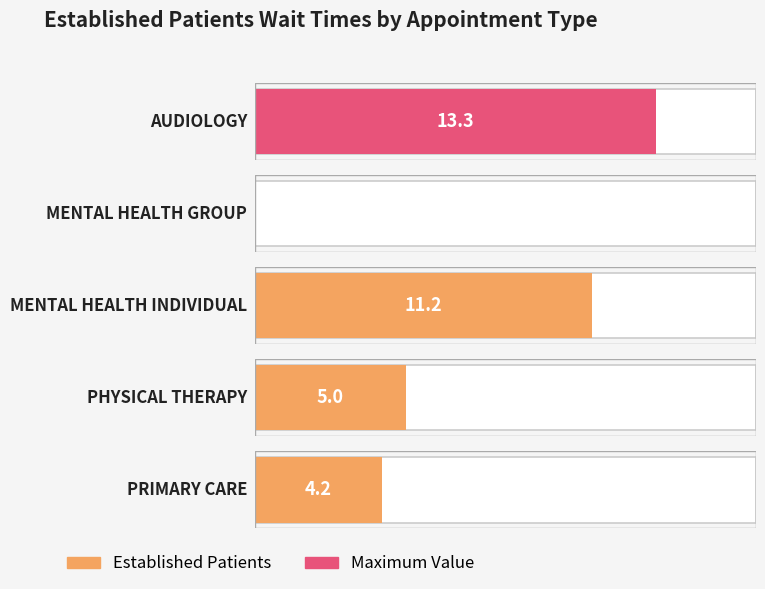

Reading left to right, what are all the values shown in this chart?

13.3	0.0	11.2	5.0	4.2